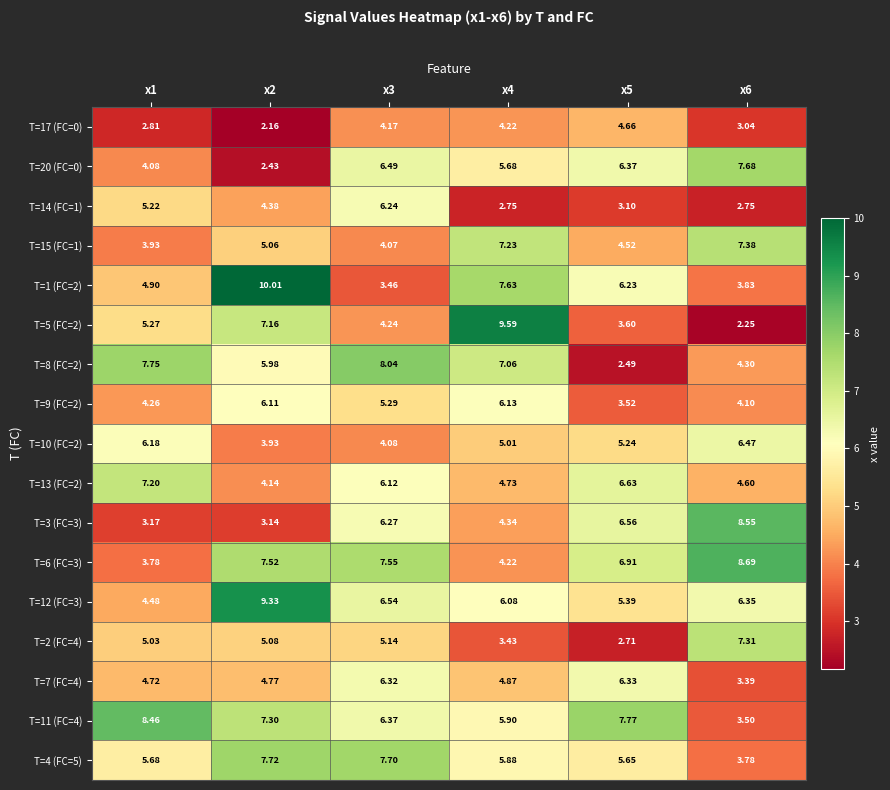

Count the number of data series in this chart.

17